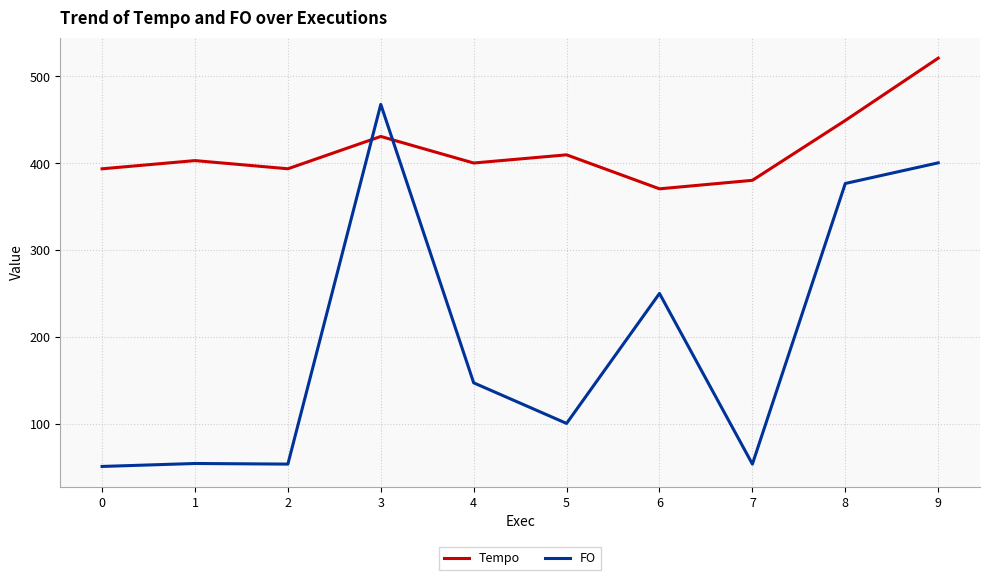

Which category has the highest value in the FO series?

3